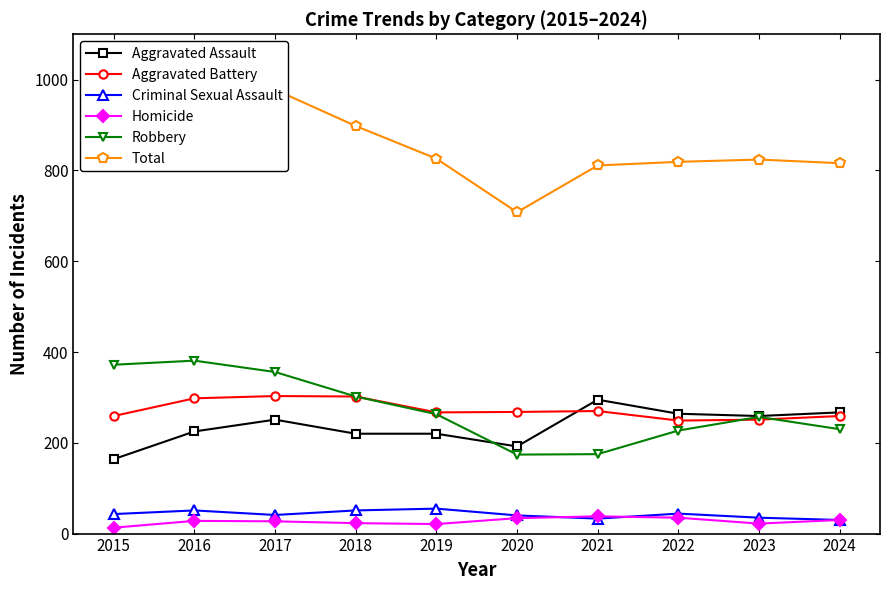

Is it true that Aggravated Battery equals 249 at 2022?

True